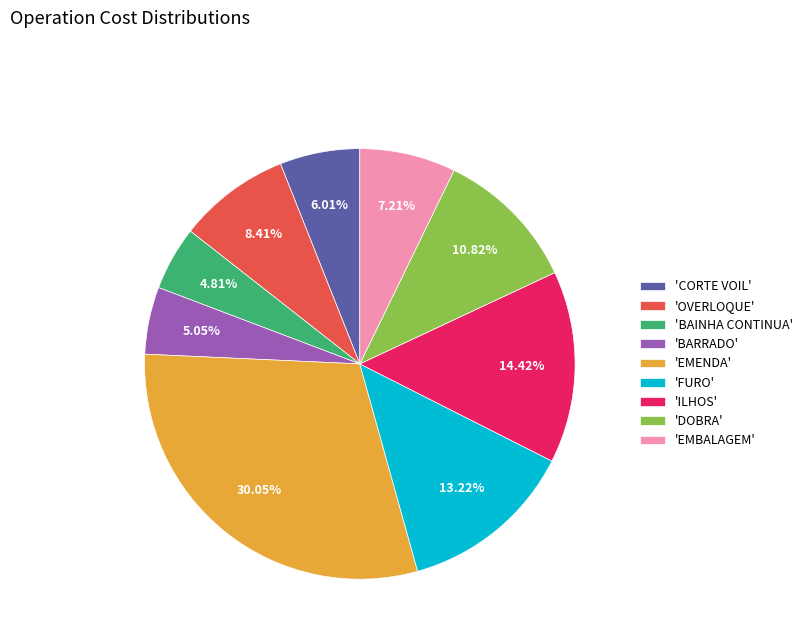

Do 'EMBALAGEM' and 'FURO' together represent more than half of the pie?

No